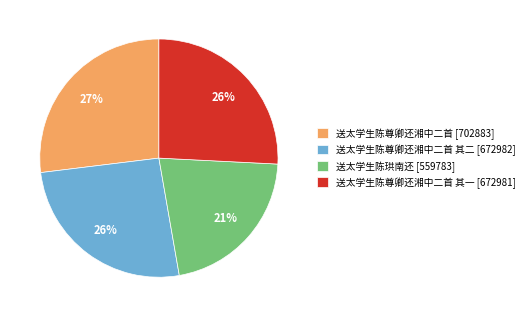

Count the number of slices in the pie.

4